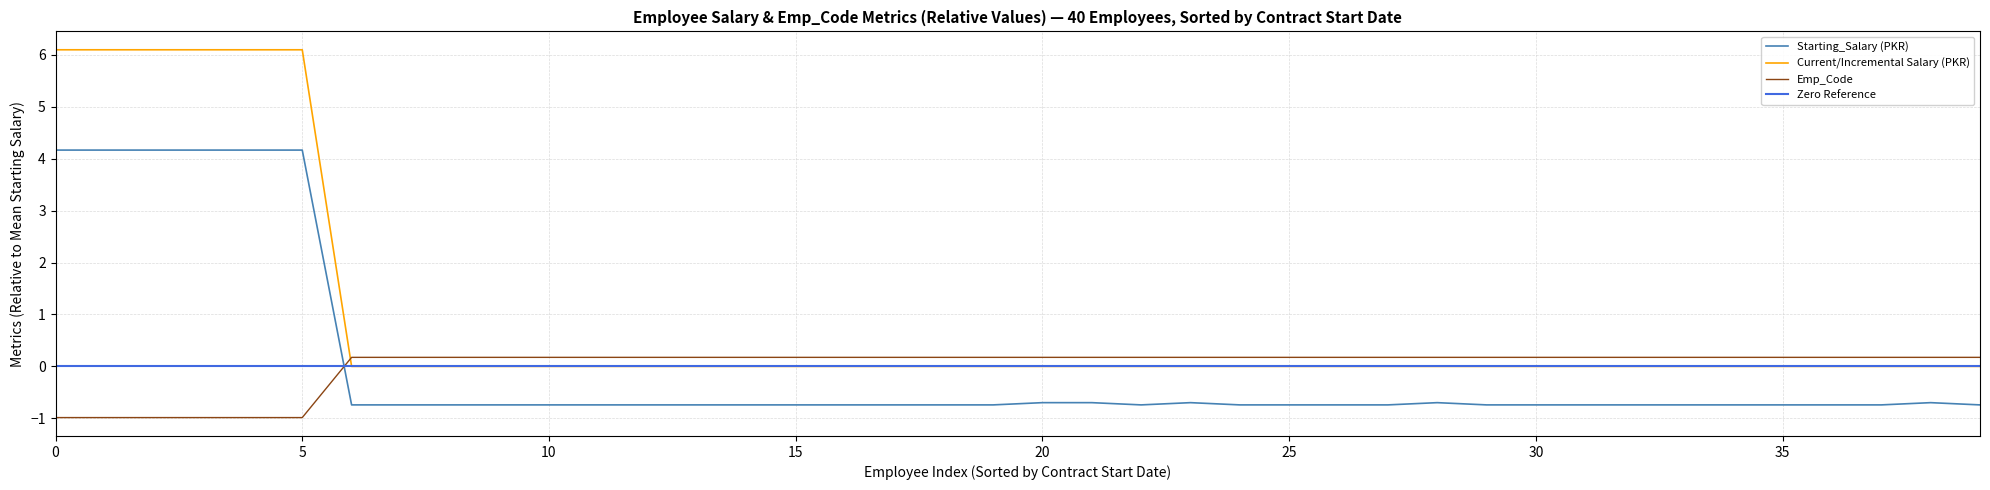

The Starting_Salary (PKR) series shows -0.7 at 20. True or false?

True